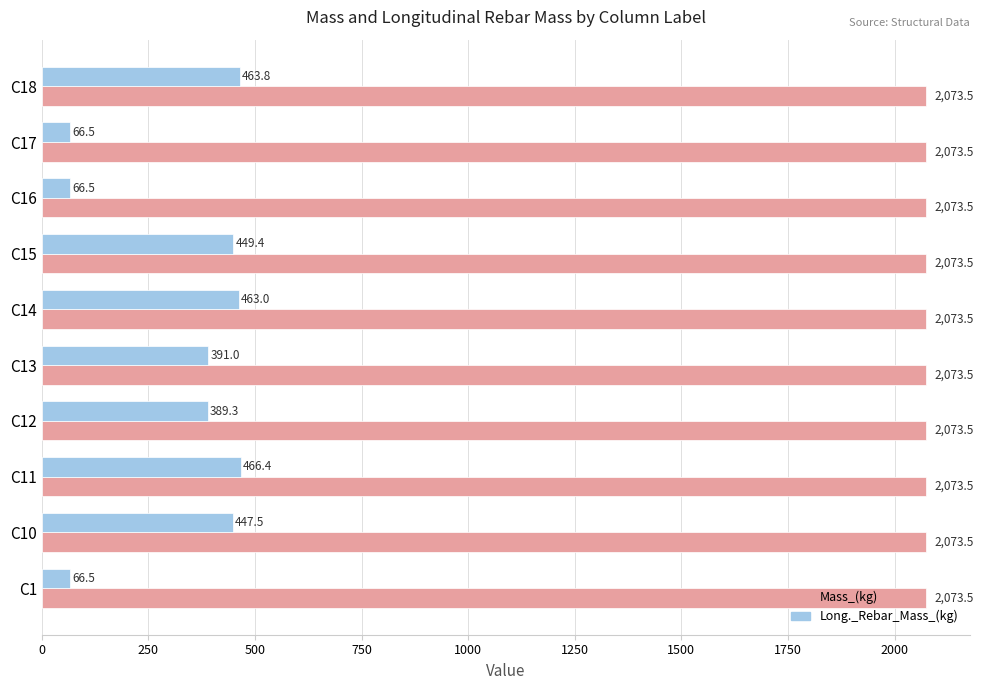

Read the Mass_(kg) value at C14.

2073.5